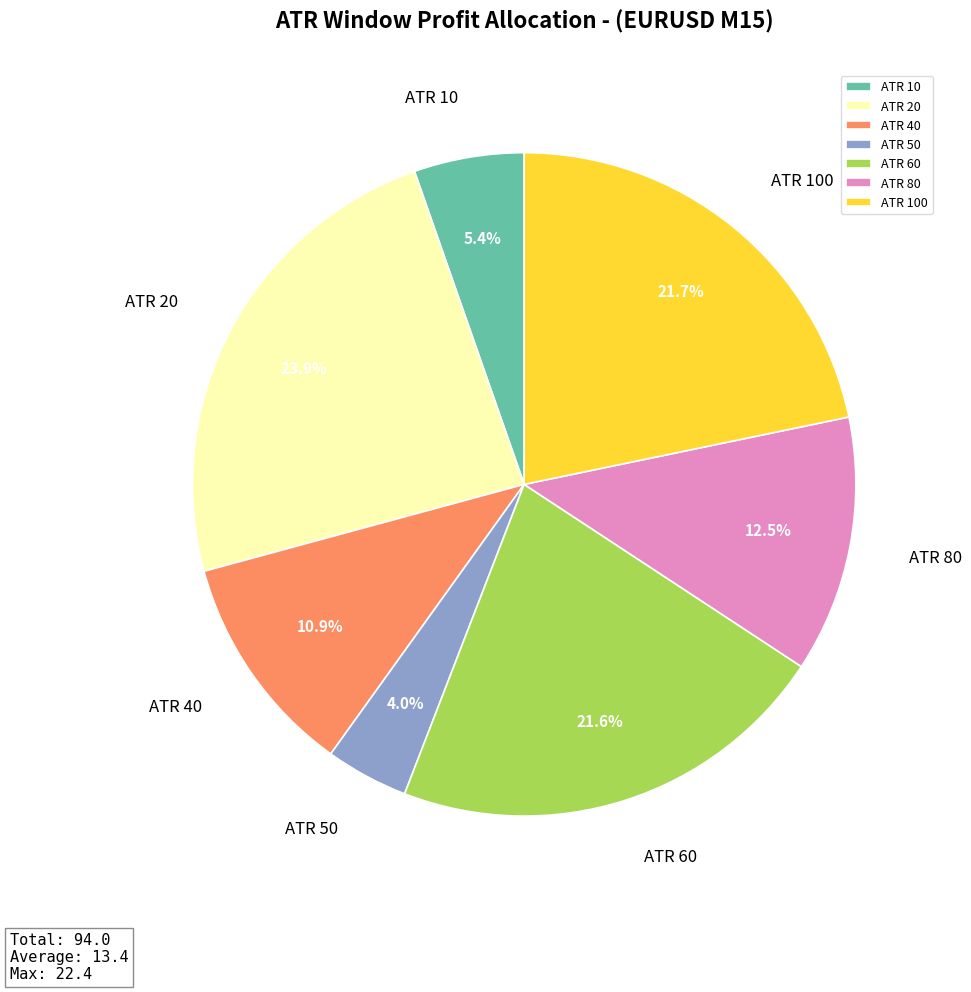

Which has a higher value, ATR 10 or ATR 50?

ATR 10